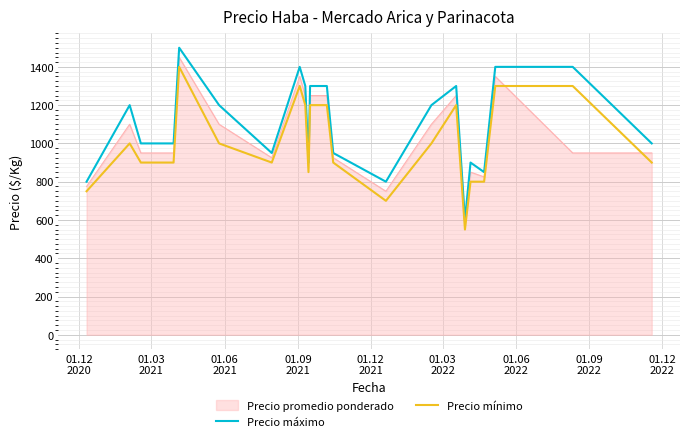

What is the maximum value for Precio máximo?

1500